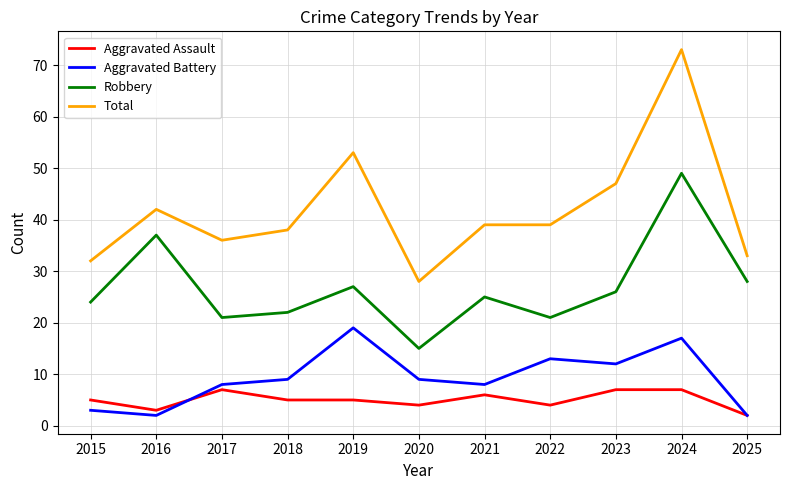

How many lines are shown in the chart?

4